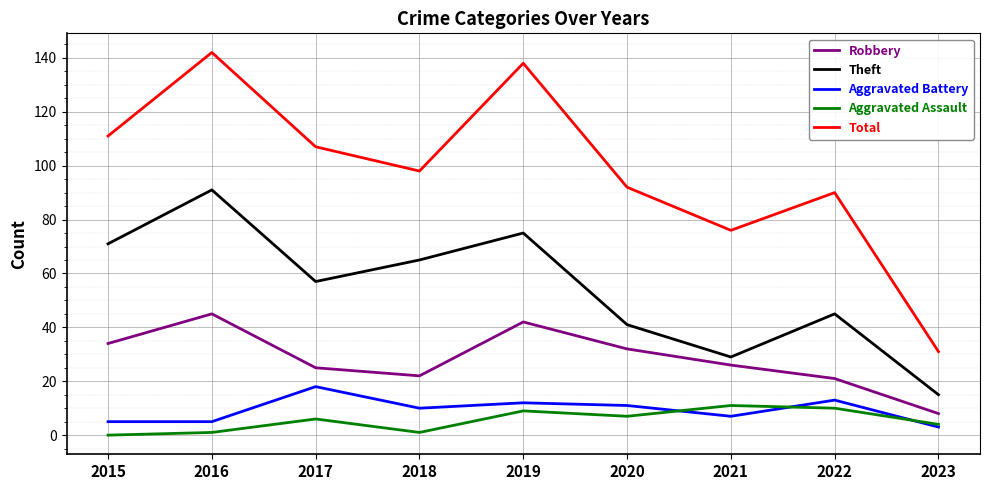

True or false: Theft and Robbery cross at least once.

False